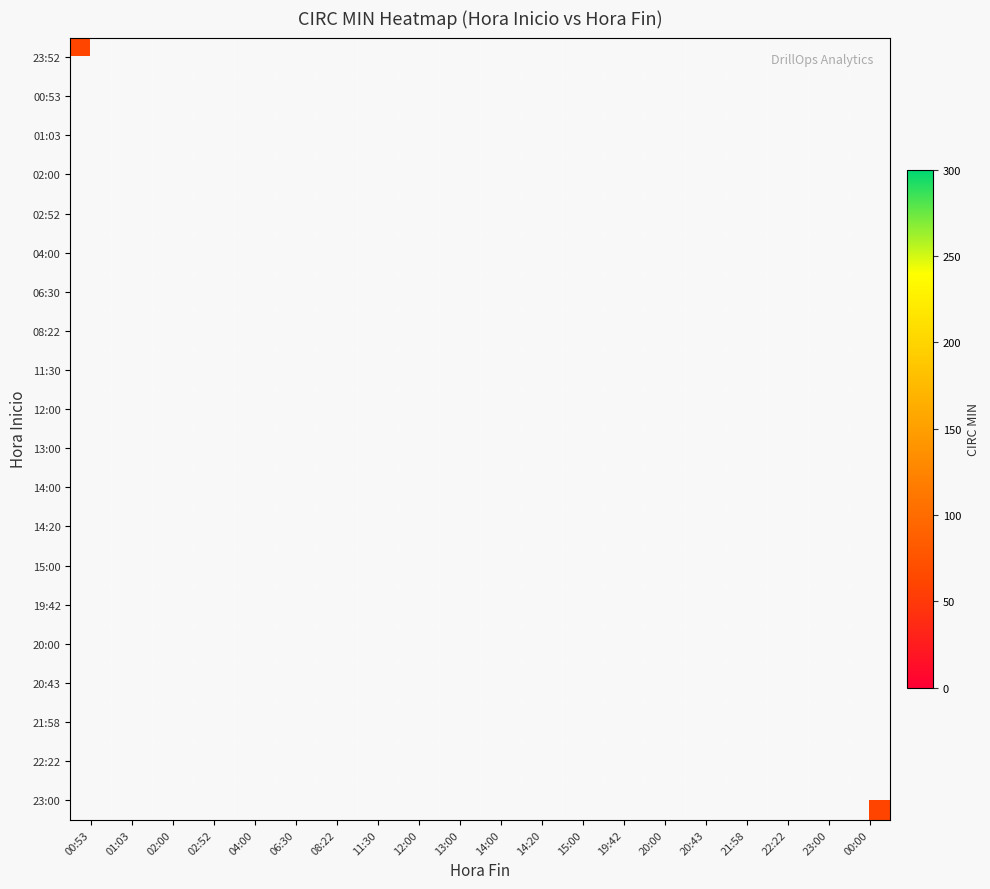

What is the smallest value displayed?

10.0